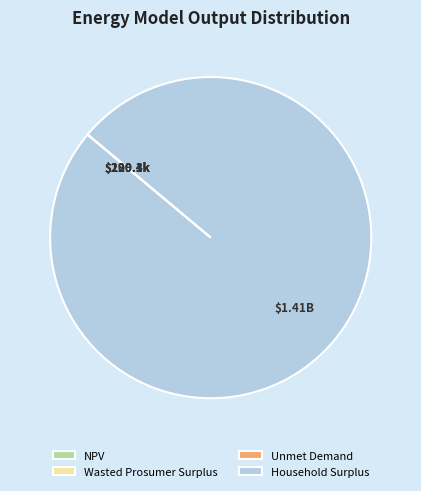

The Household Surplus slice represents 100% of the pie. True or false?

True